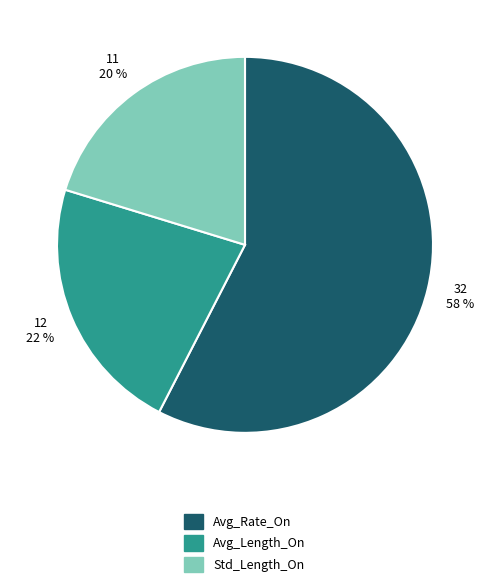

What is the smallest slice in the pie chart?

Std_Length_On